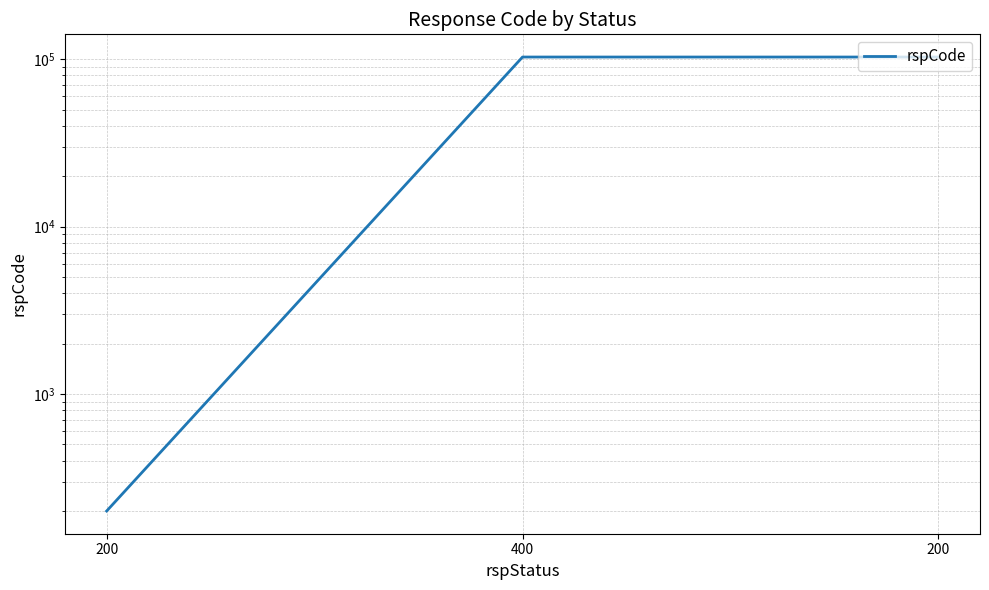

Which has a higher value, 200 or 400?

400